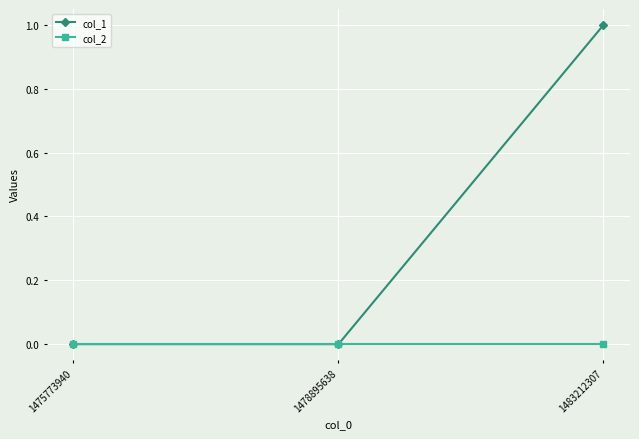

True or false: col_1 has a value of 0 at 1475773940.

True